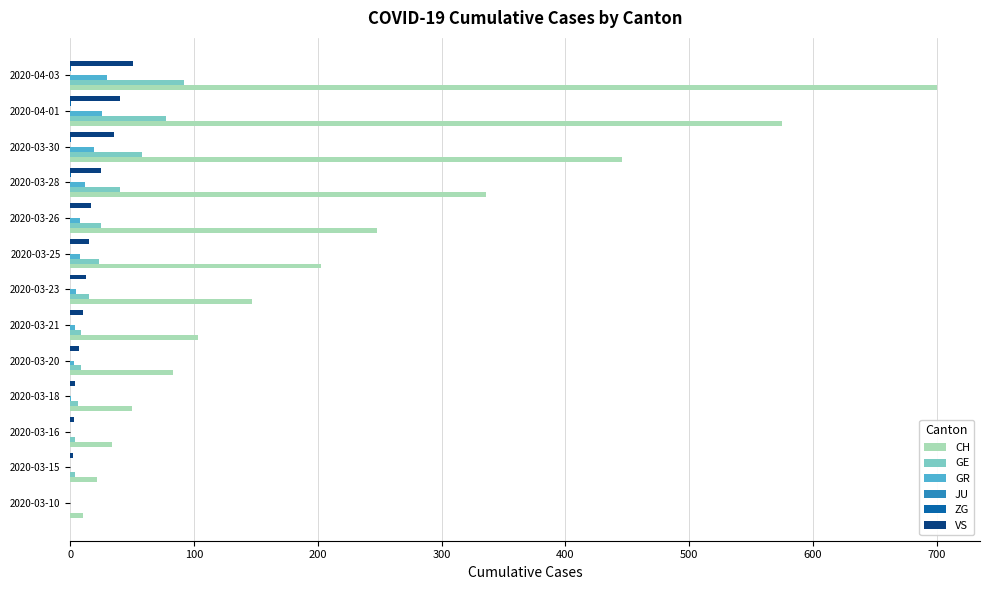

True or false: GE has a value of 6 at 2020-03-18.

True